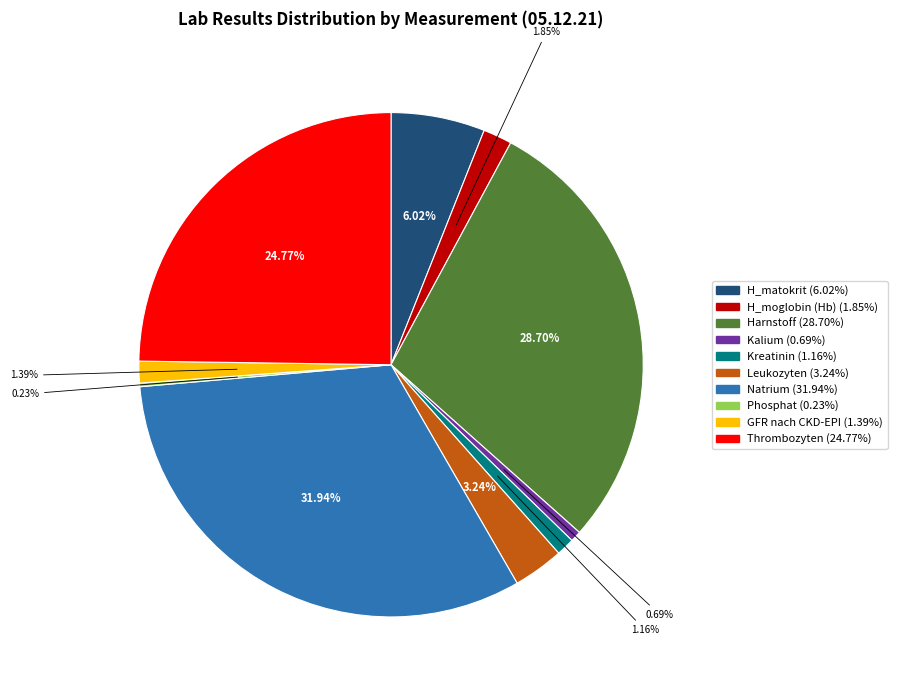

Is it true that Thrombozyten is 25% of the pie?

True